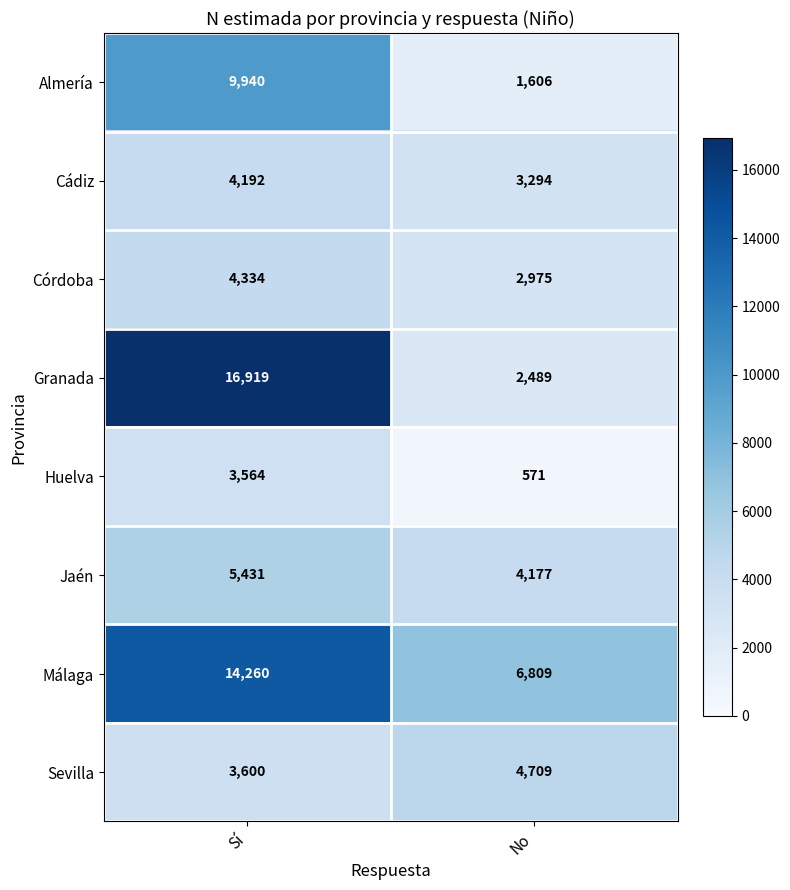

Reading left to right, extract all data points from this chart.

Almería: 9940	1606
Cádiz: 4192	3294
Córdoba: 4334	2975
Granada: 16919	2489
Huelva: 3564	571
Jaén: 5431	4177
Málaga: 14260	6809
Sevilla: 3600	4709